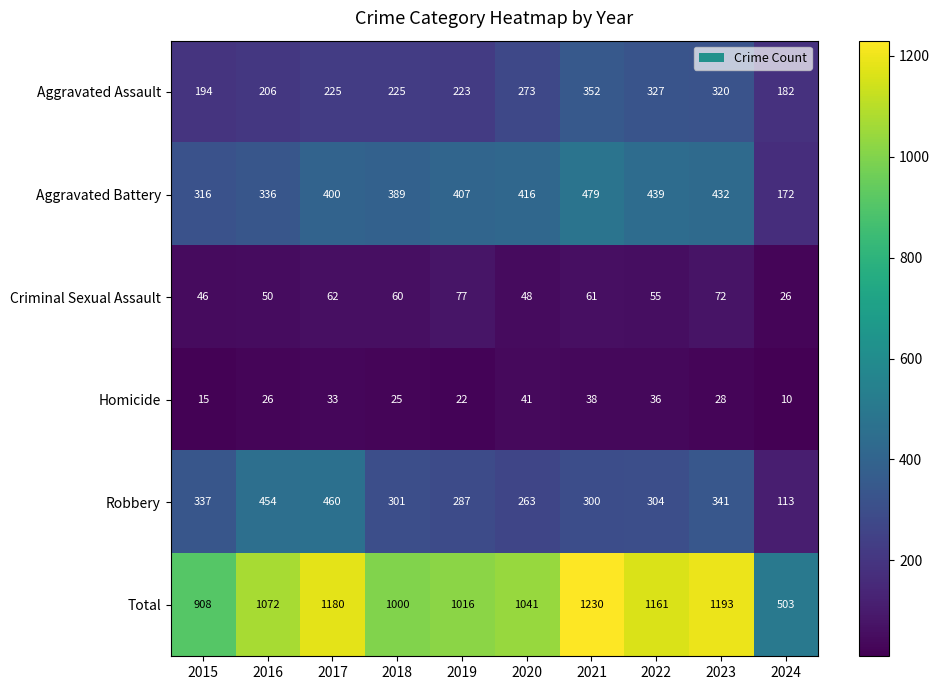

What is the difference between the second highest and minimum values in the Robbery series?

341